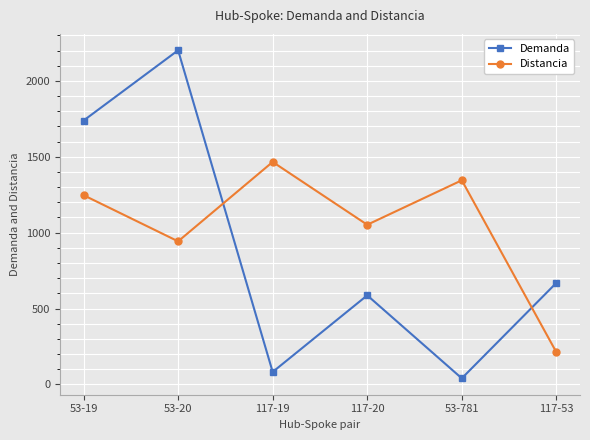

List the series in order of their overall mean, highest first.

Distancia, Demanda